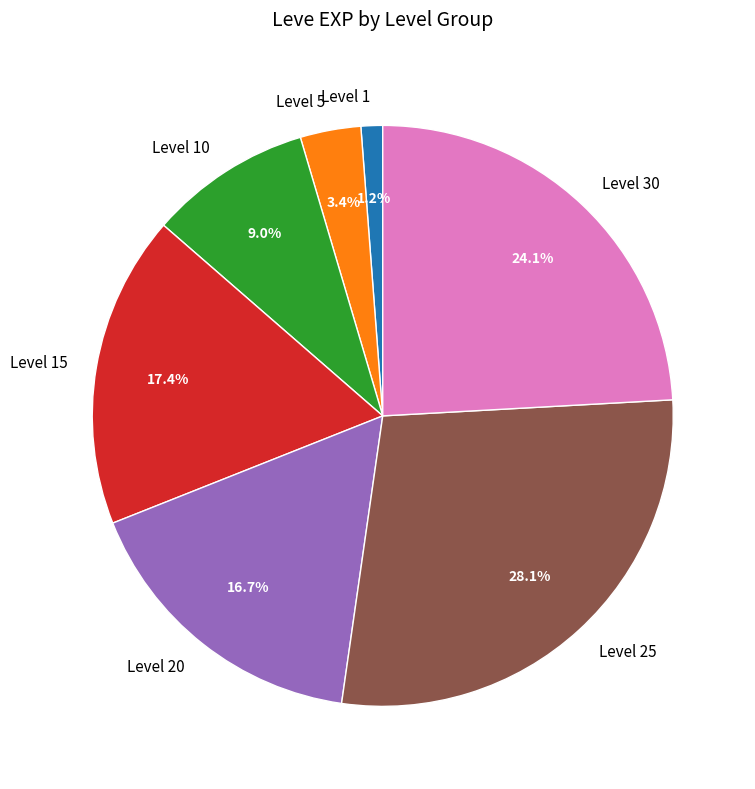

Which slice is the largest?

Level 25